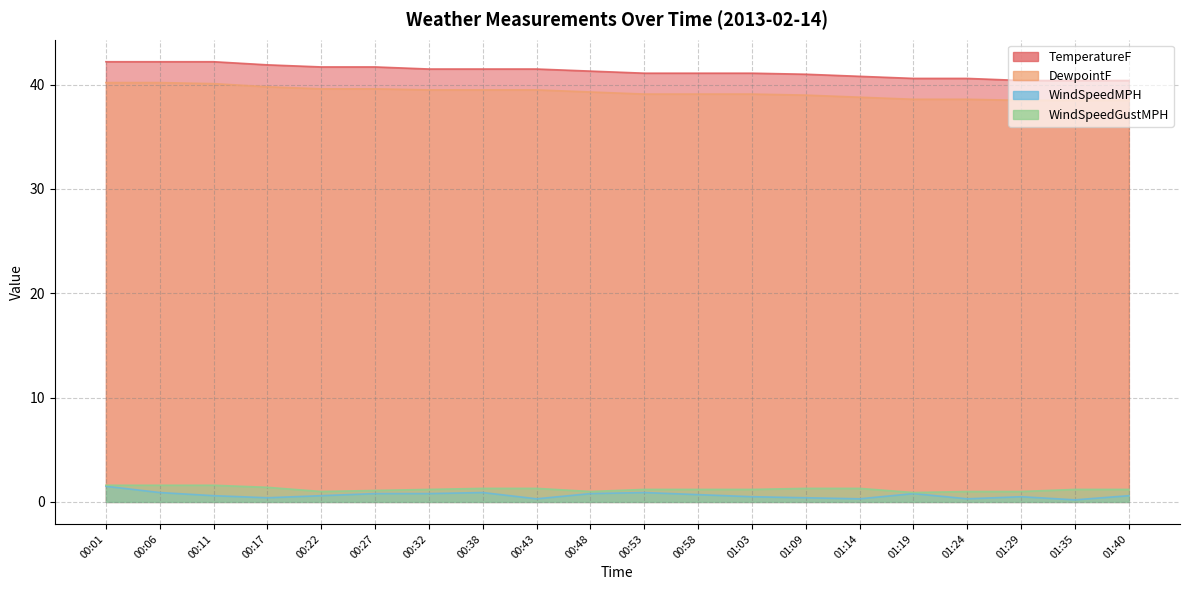

Where is the first local minimum for WindSpeedMPH?

00:17